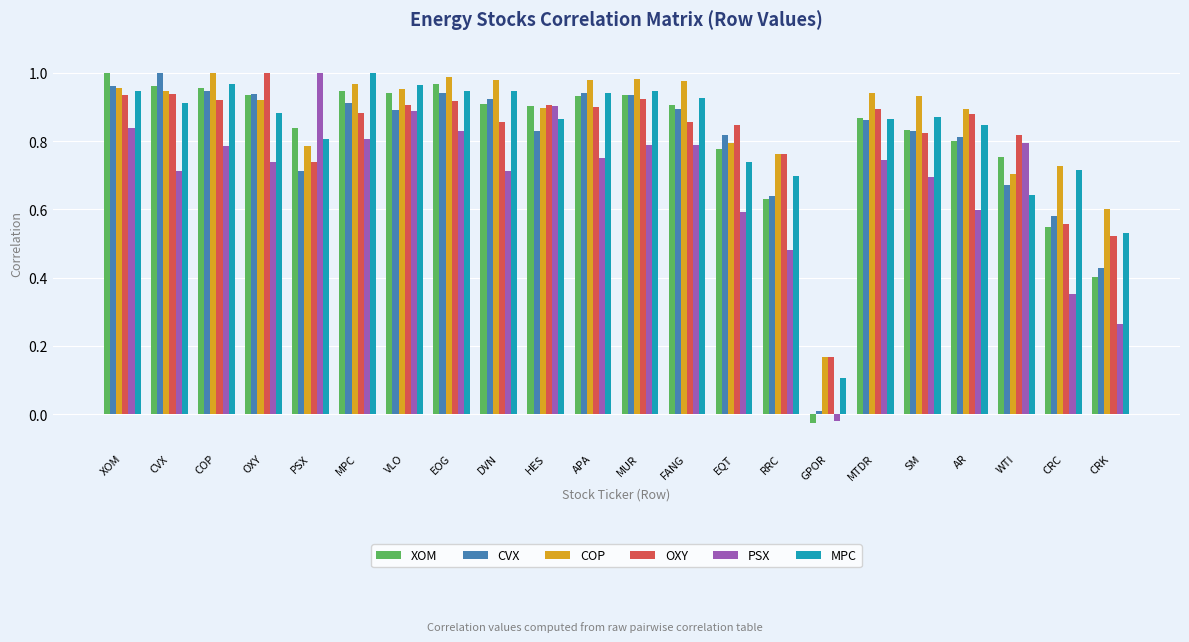

At which label does MPC reach its minimum?

GPOR